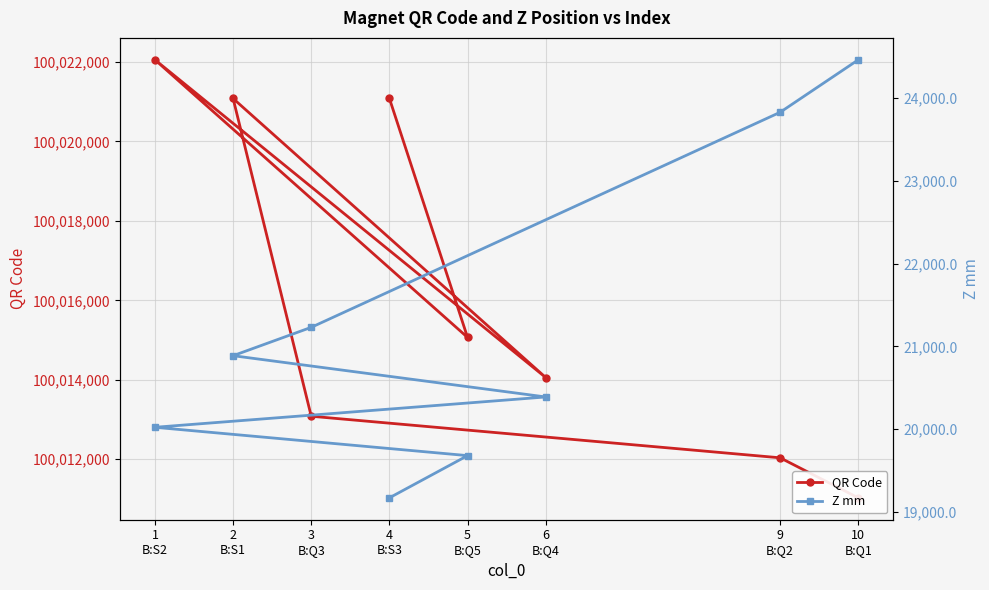

What is the difference between the second highest and second lowest values in the Z mm series?

4152.2